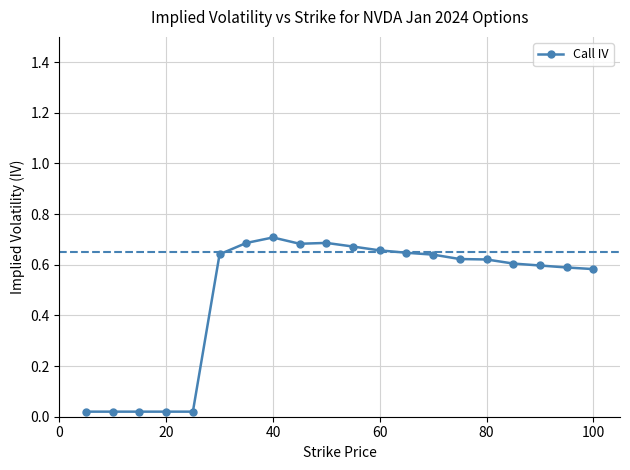

What is the average value?

0.5